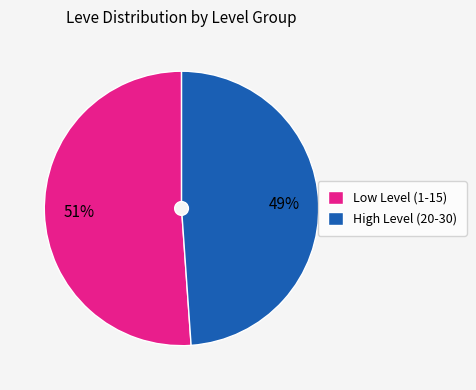

What is the ratio of the value at High Level (20-30) to the value at Low Level (1-15)?

1.0